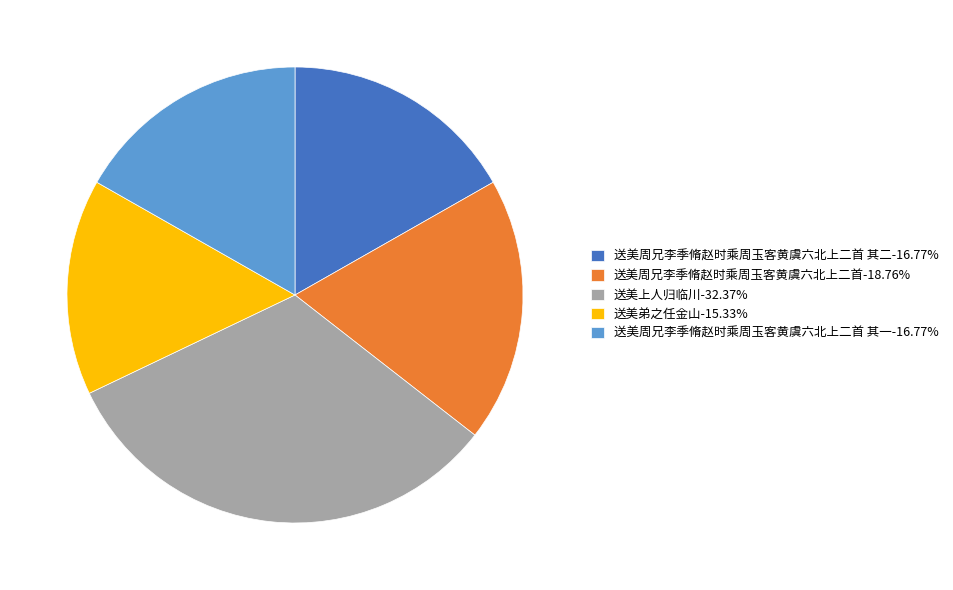

Approximately how many times larger is the value at 送美周兄李季脩赵时乘周玉客黄虞六北上二首 其一-16.77% compared to 送美上人归临川-32.37%?

0.5